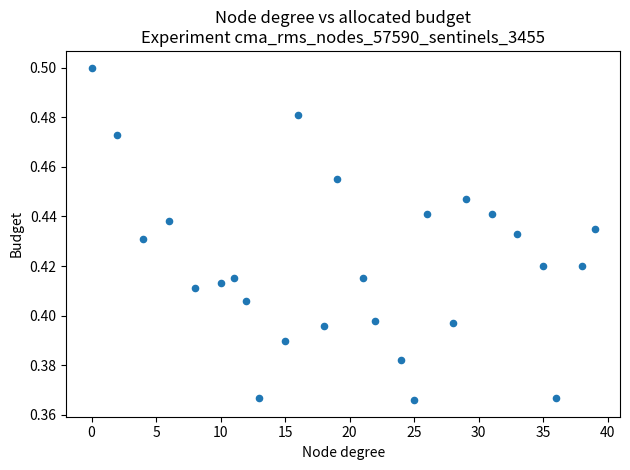

What is the range of X values (max minus min)?

39.0